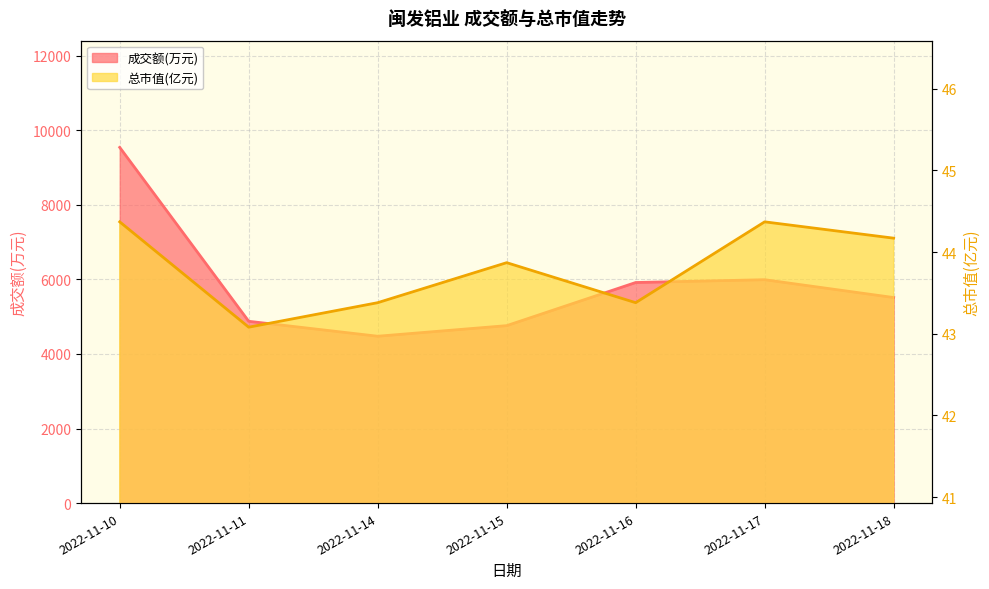

Reading right to left, what are all the values shown in this chart?

成交额(万元): 5514.0	5992.0	5917.0	4760.0	4476.0	4877.0	9542.0
总市值(亿元): 44.2	44.4	43.4	43.9	43.4	43.1	44.4